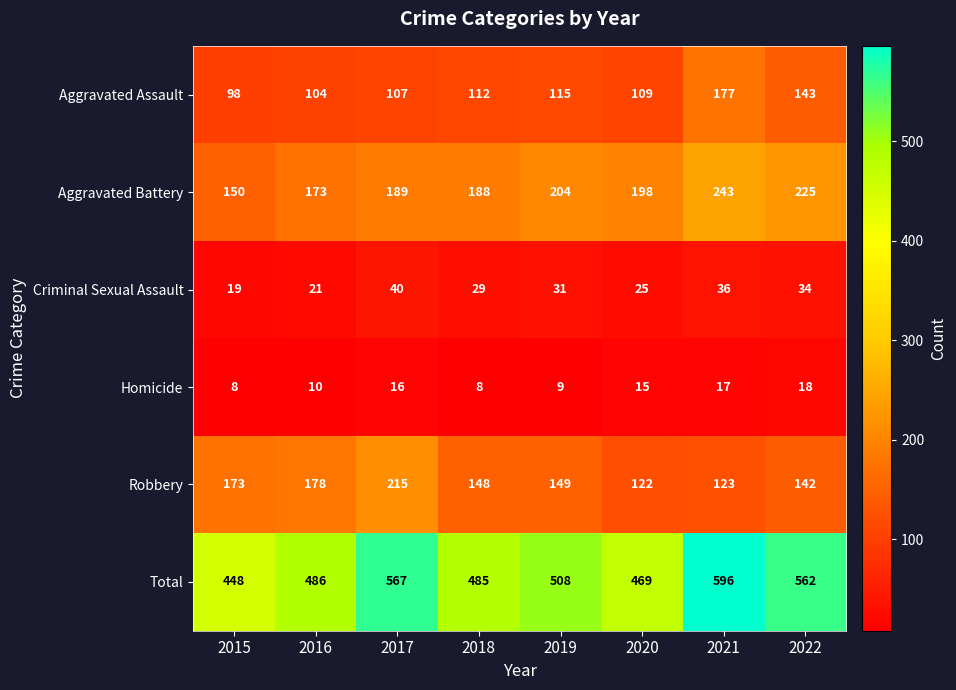

Rank the series at 2020 from lowest to highest value.

Homicide, Criminal Sexual Assault, Aggravated Assault, Robbery, Aggravated Battery, Total